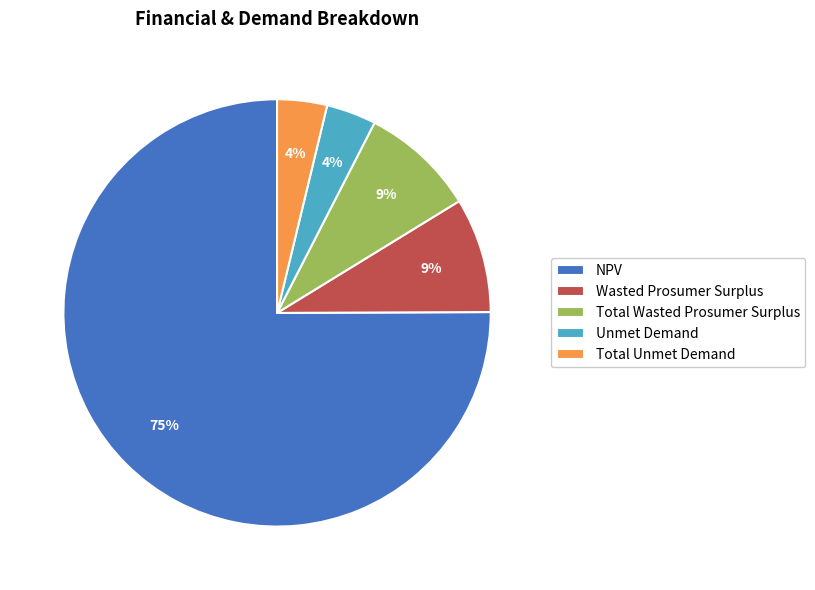

How many segments does this pie chart have?

5